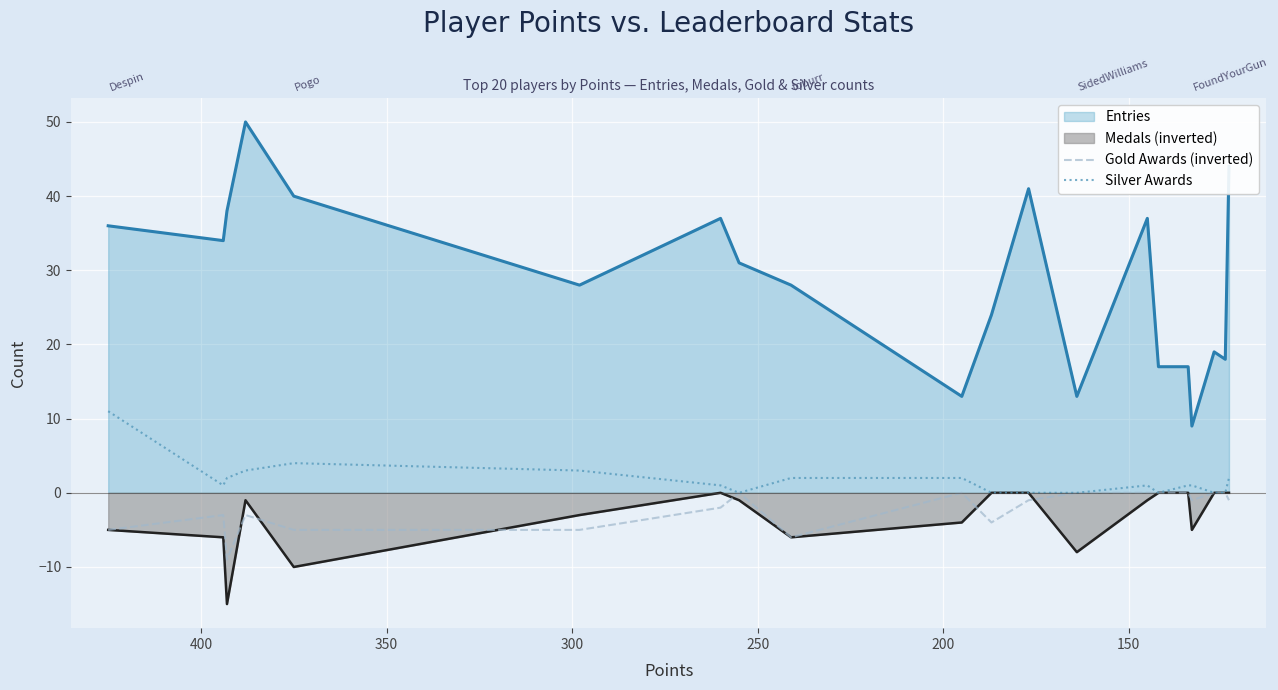

What is the value of the Silver Awards point at the 6th from the left?

3